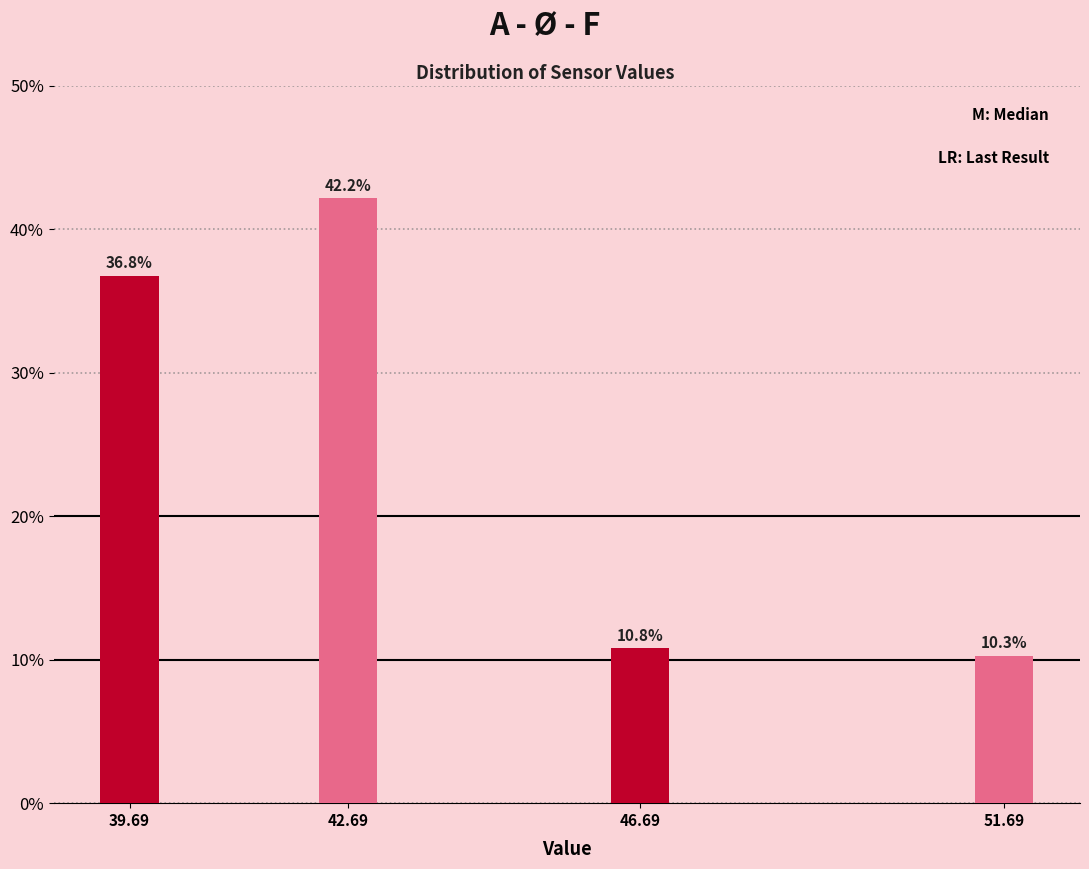

Reading right to left, what are all the values shown in this chart?

10.3	10.8	42.2	36.8